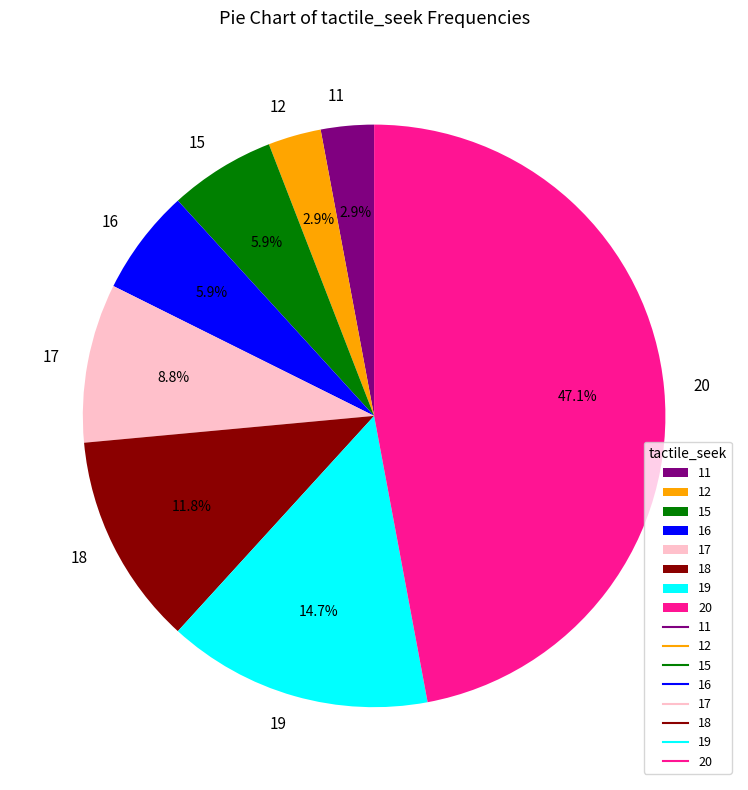

What is the largest slice in the pie chart?

20